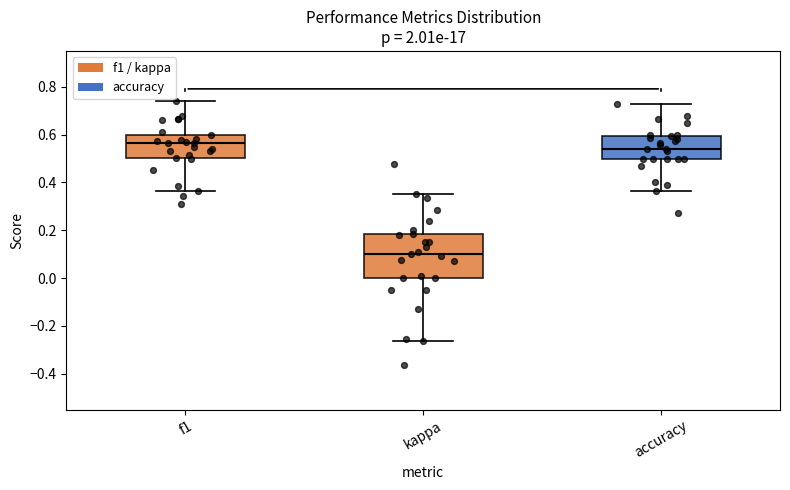

Where is the upper edge of the box for f1 on the y-axis? The values are not printed on the chart, so give them approximately, as read against the axis.

0.60